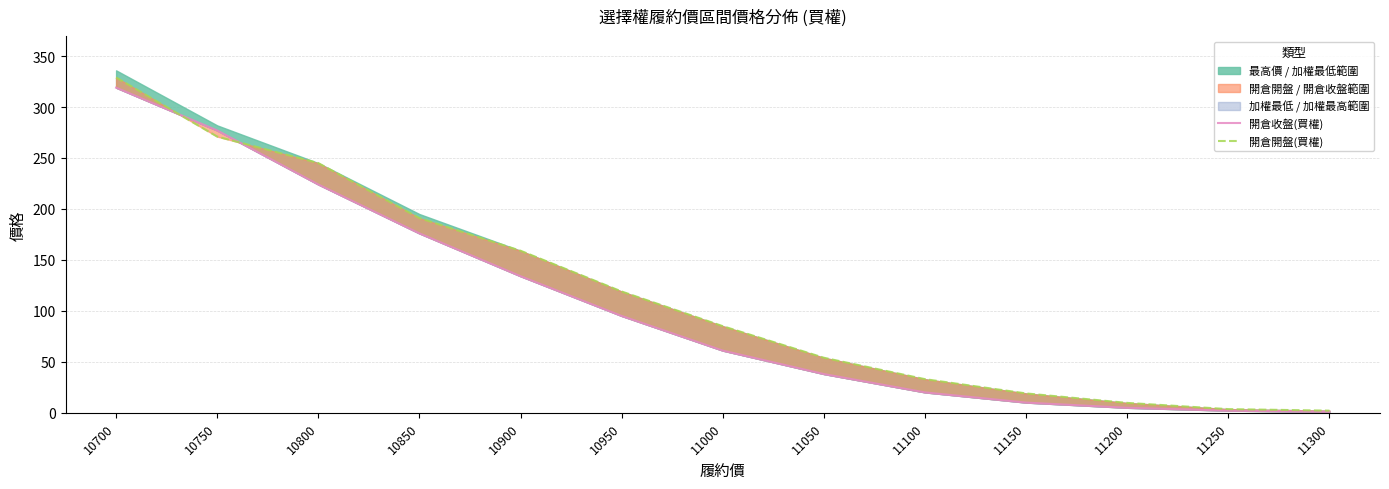

What is the sum of the 開倉開盤(買權) values at 11300 and 10850?

193.1